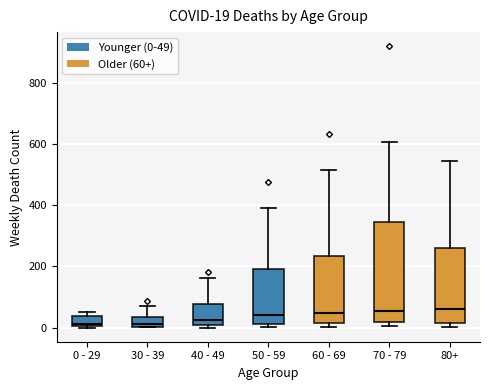

Comparing the boxes themselves (not the whiskers), which one is the tallest?

70 - 79